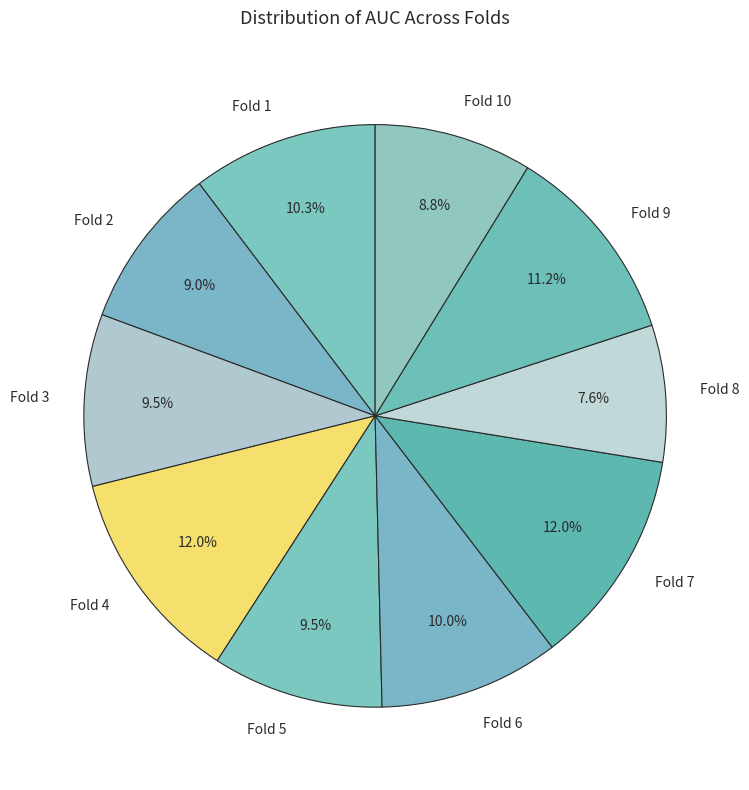

To the nearest percent, what is the combined percentage of Fold 3 and Fold 8?

17%